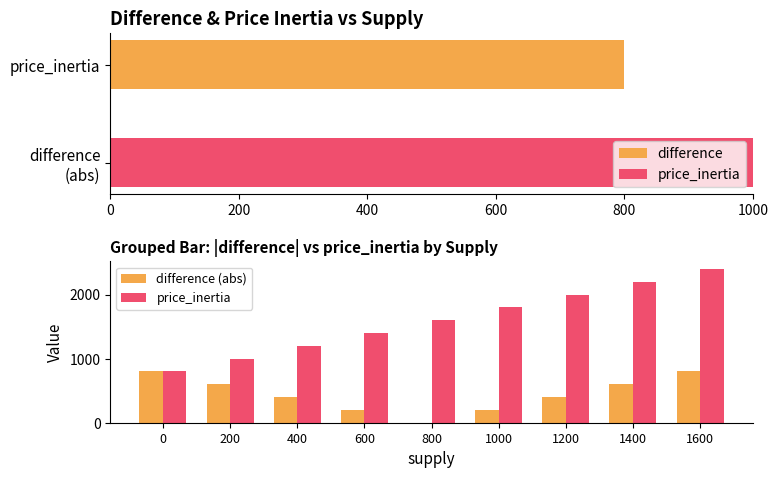

What is the difference between the maximum and second lowest values in the price_inertia series?

1400